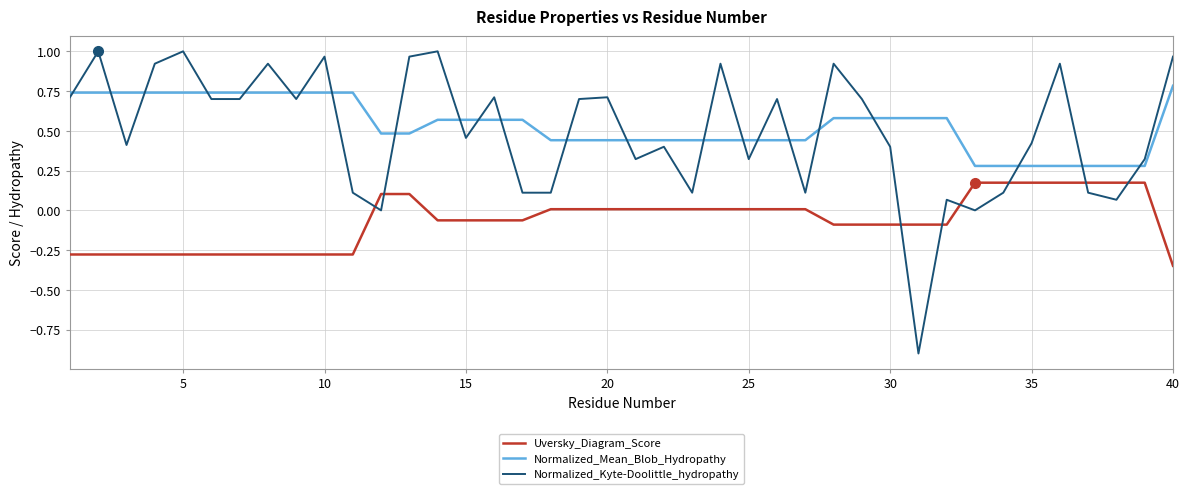

What is the difference between the maximum and minimum values in the Normalized_Kyte-Doolittle_hydropathy series?

1.9